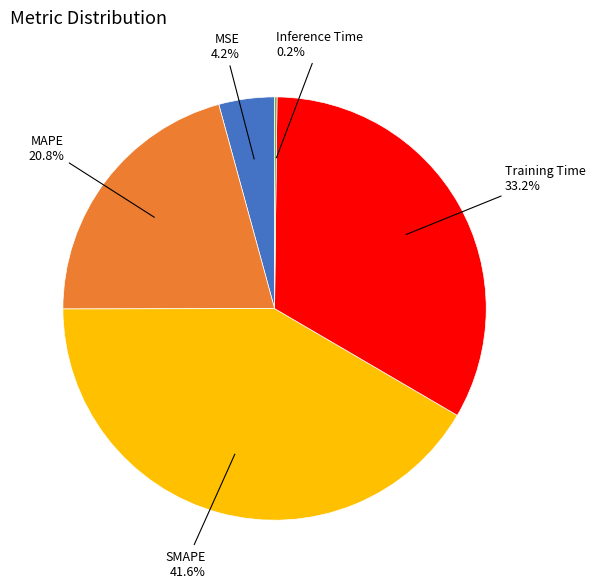

Is there a majority slice in this chart?

No